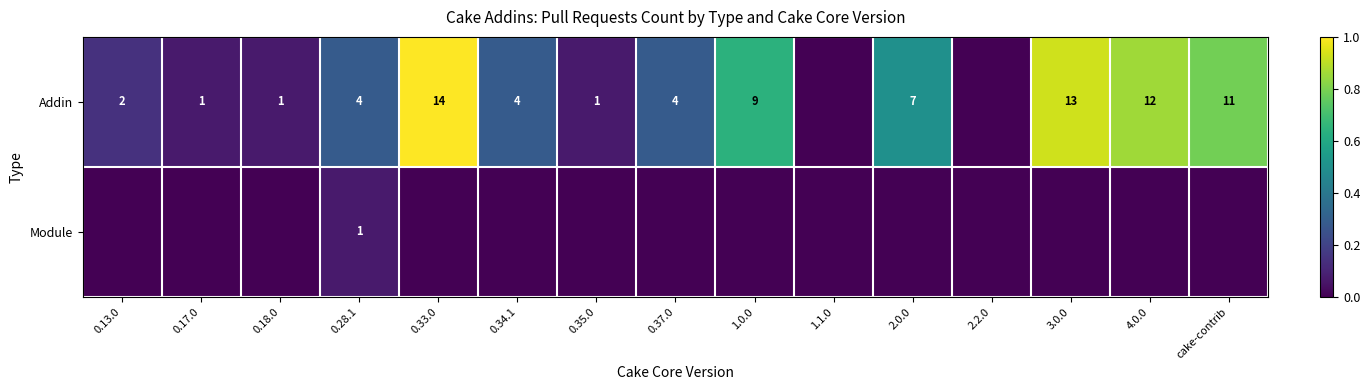

True or false: Addin has a value of 23 at 3.0.0.

False